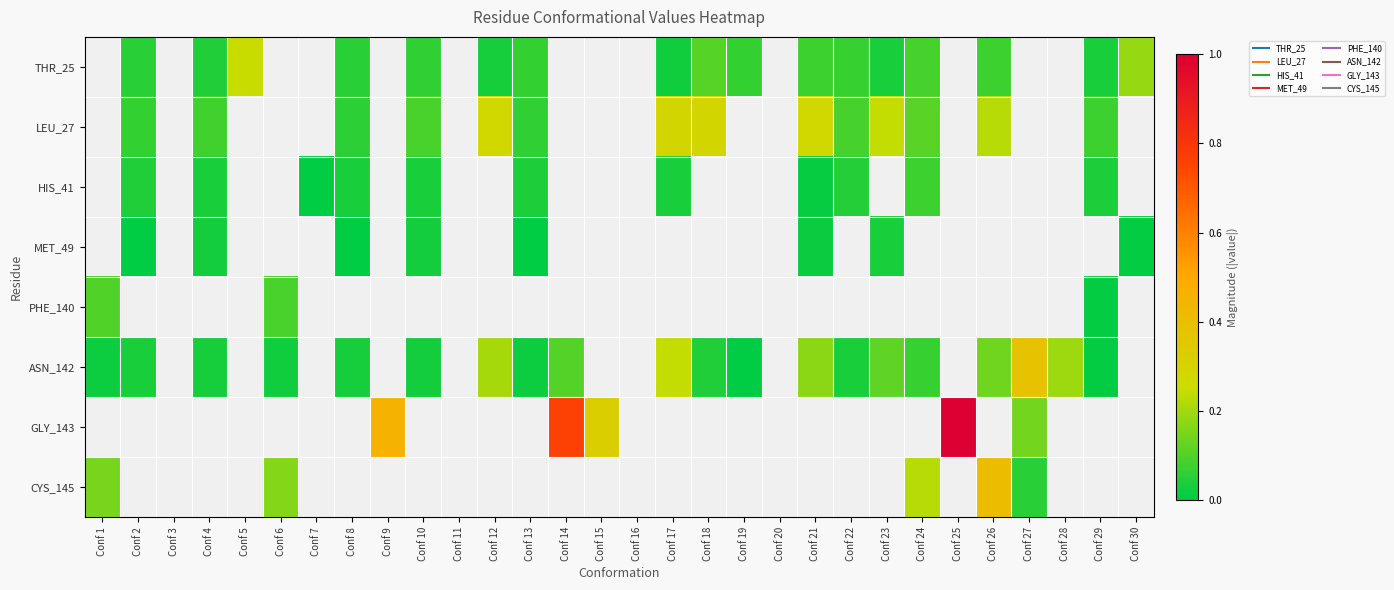

How many series are shown in this chart?

8